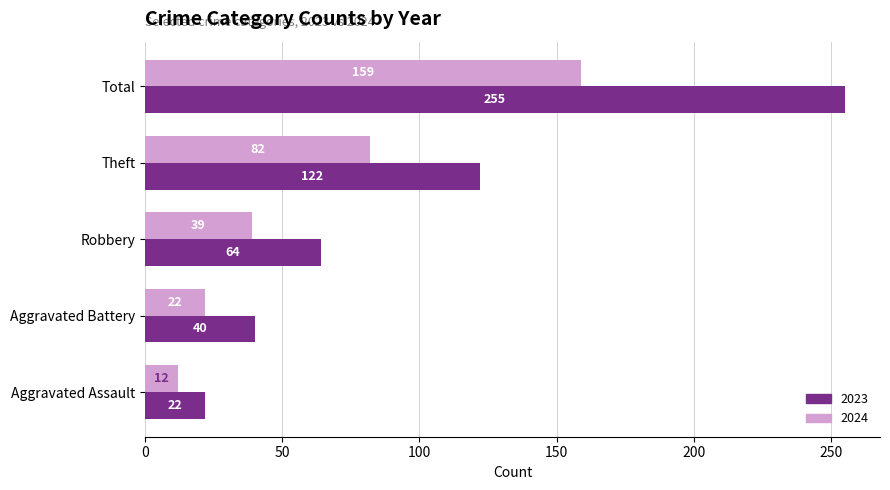

What is the sum of all 2024 values?

314